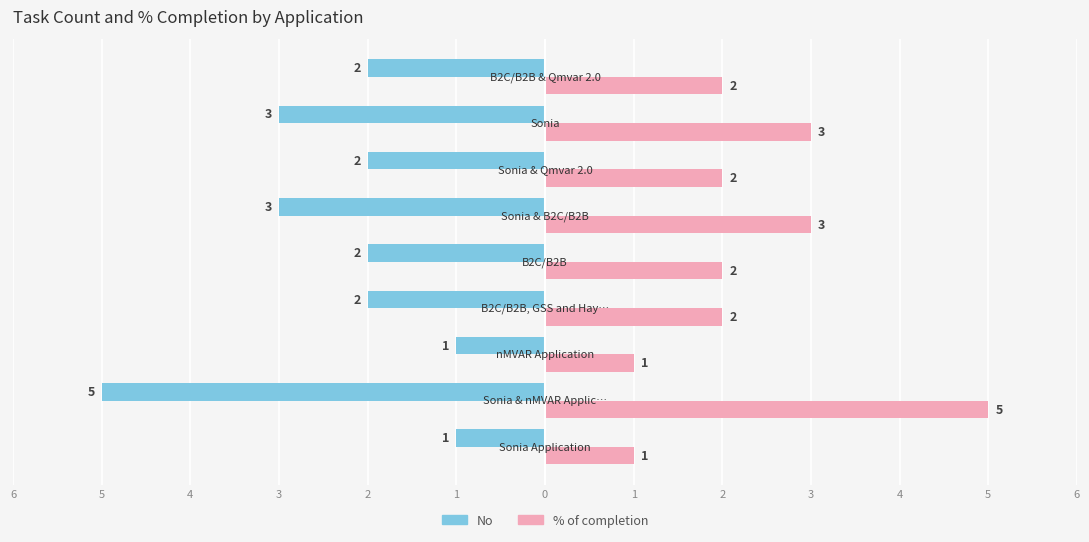

What are all the series names shown in the legend?

No, % of completion